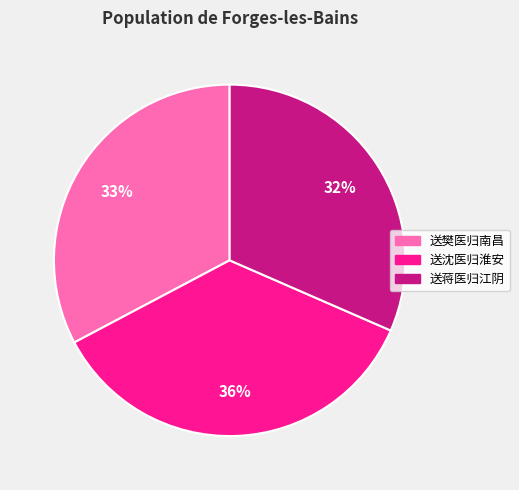

What percentage is the 送蒋医归江阴 slice, to the nearest percent?

32%